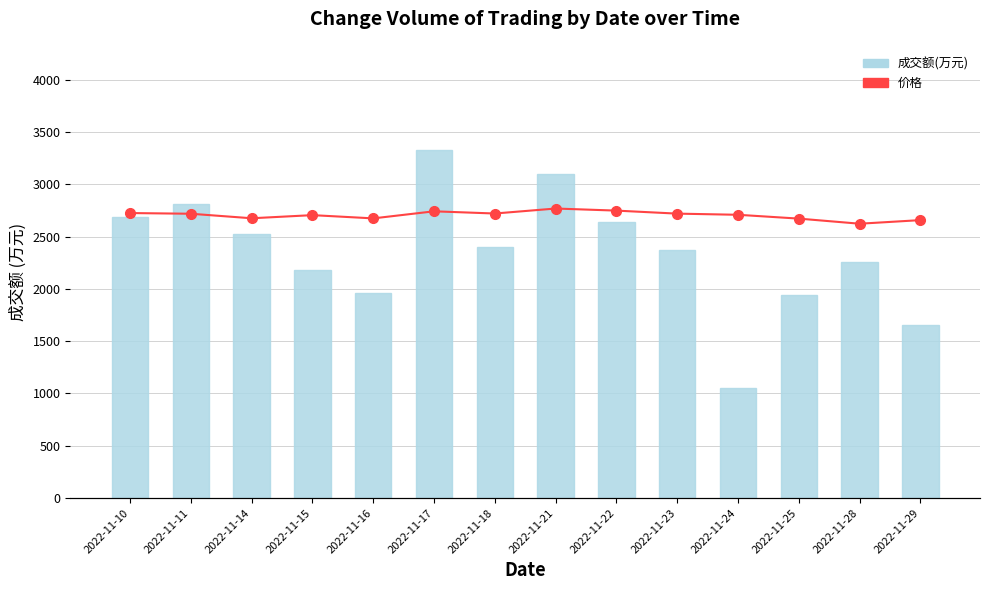

What is the sum of the 价格 values at 2022-11-29 and 2022-11-15?

5361.0